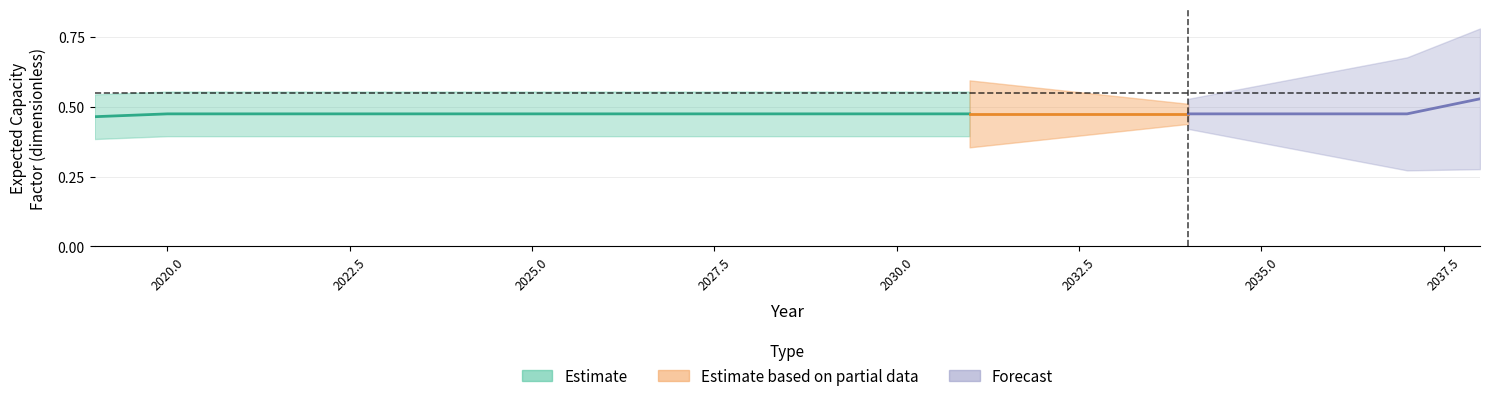

True or false: natural gas nonpeaker has a value of 0.6 at 3.

False